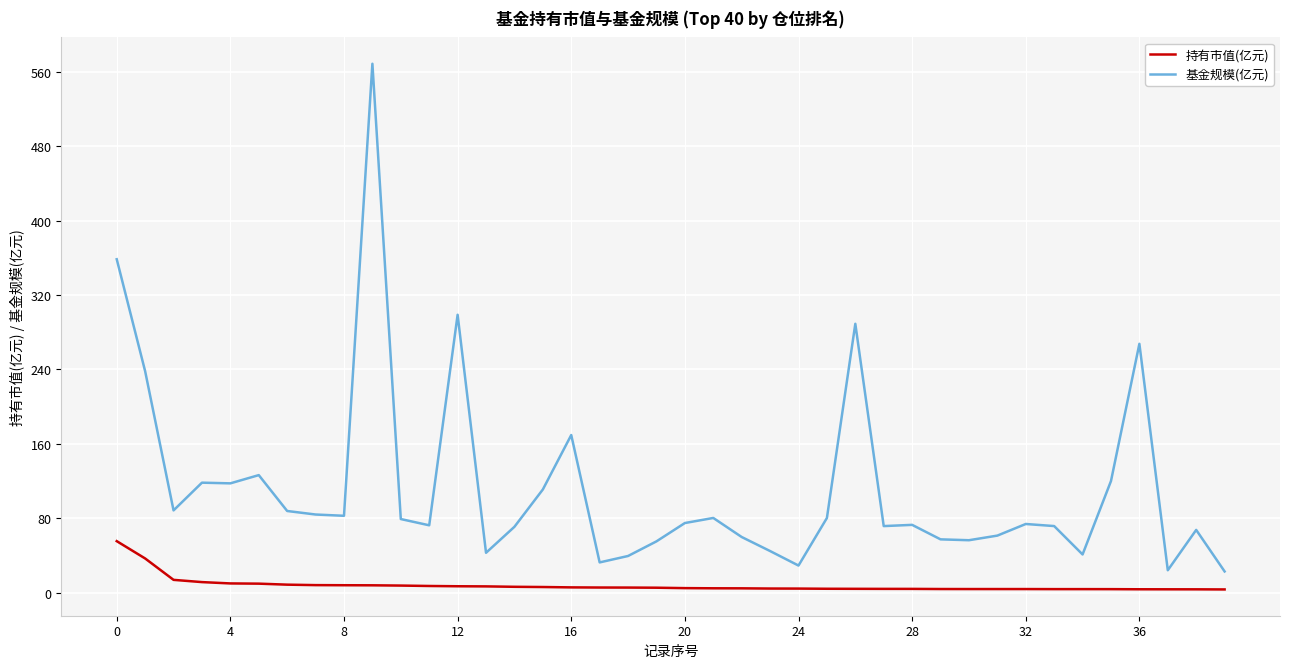

How many lines are shown in the chart?

2